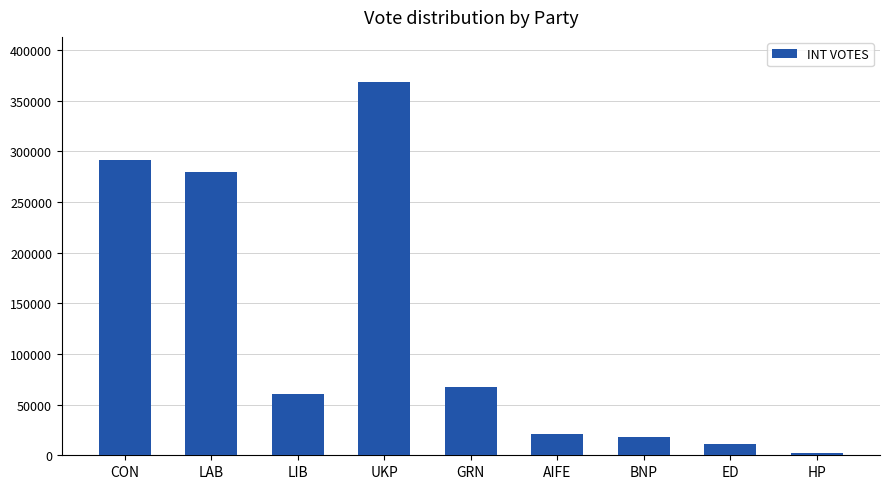

What is the maximum value shown in the chart?

368734